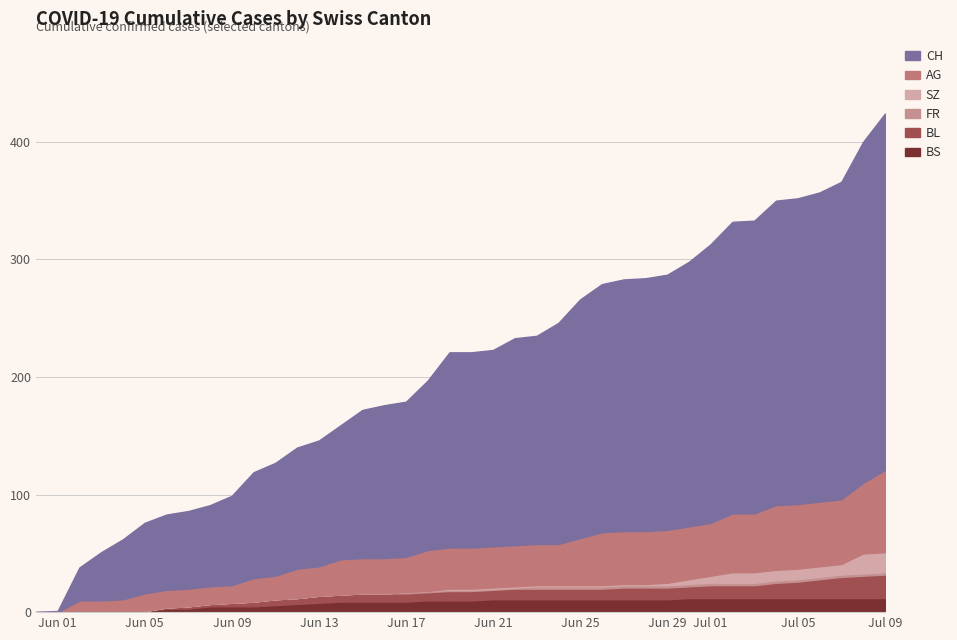

Between 7 and 25, which series saw the biggest shift?

CH